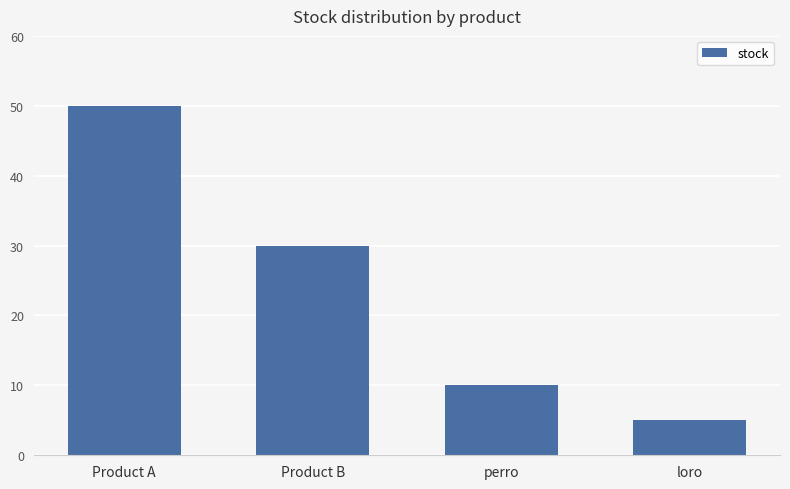

Reading right to left, extract all data points from this chart.

loro=5	perro=10	Product B=30	Product A=50